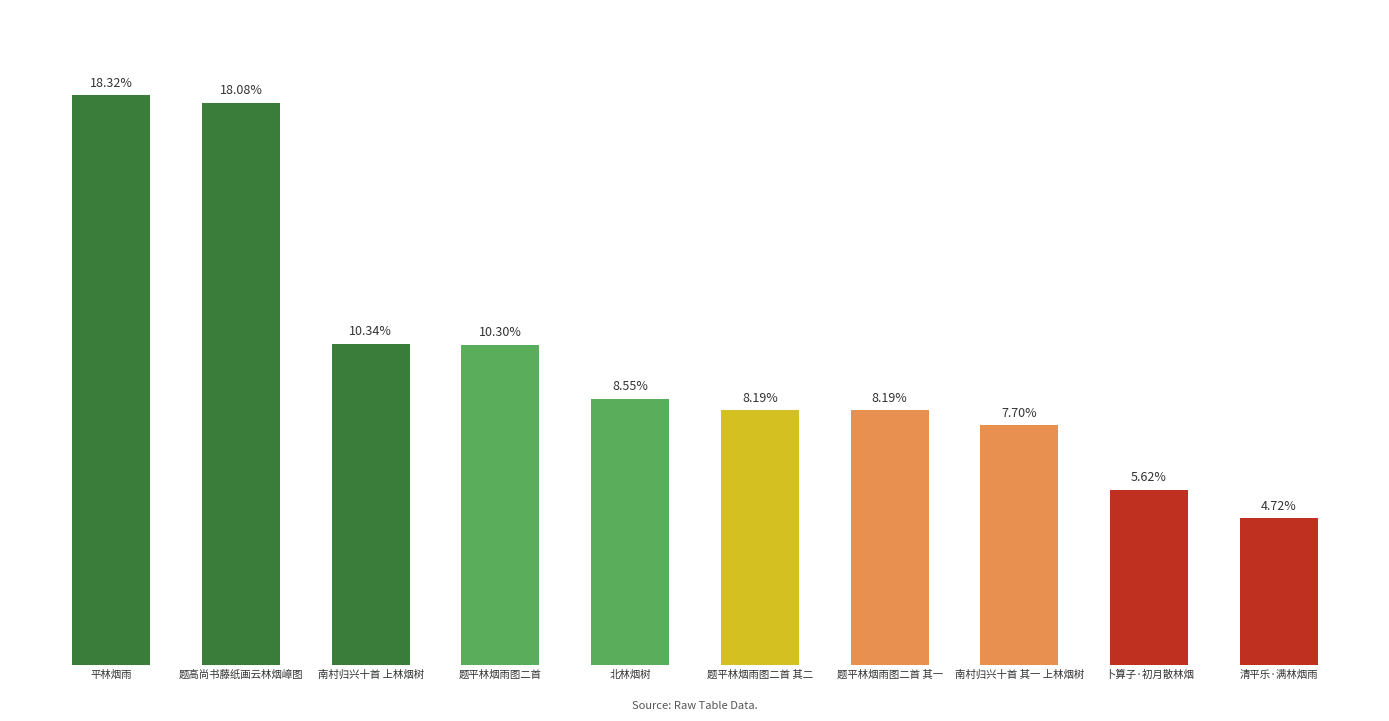

Reading left to right, transcribe all the data shown in this chart.

1240960	1224566	700234	697712	579100	554570	554569	521905	380974	319419